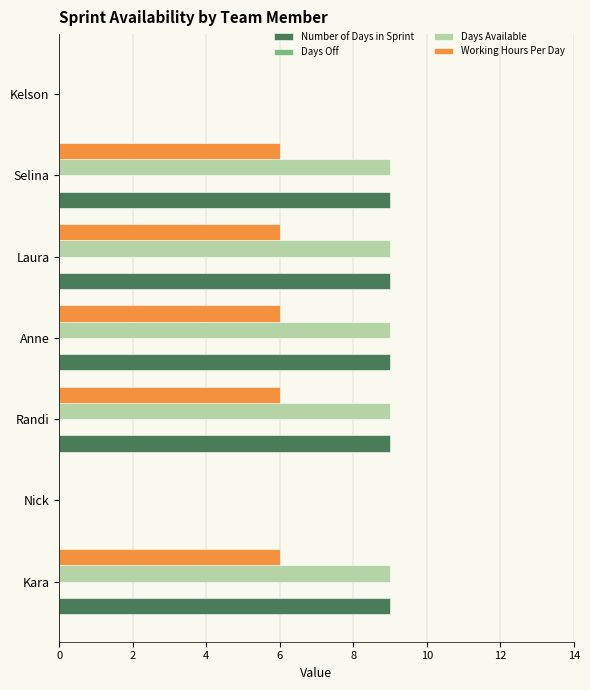

How many distinct data groups are displayed?

3